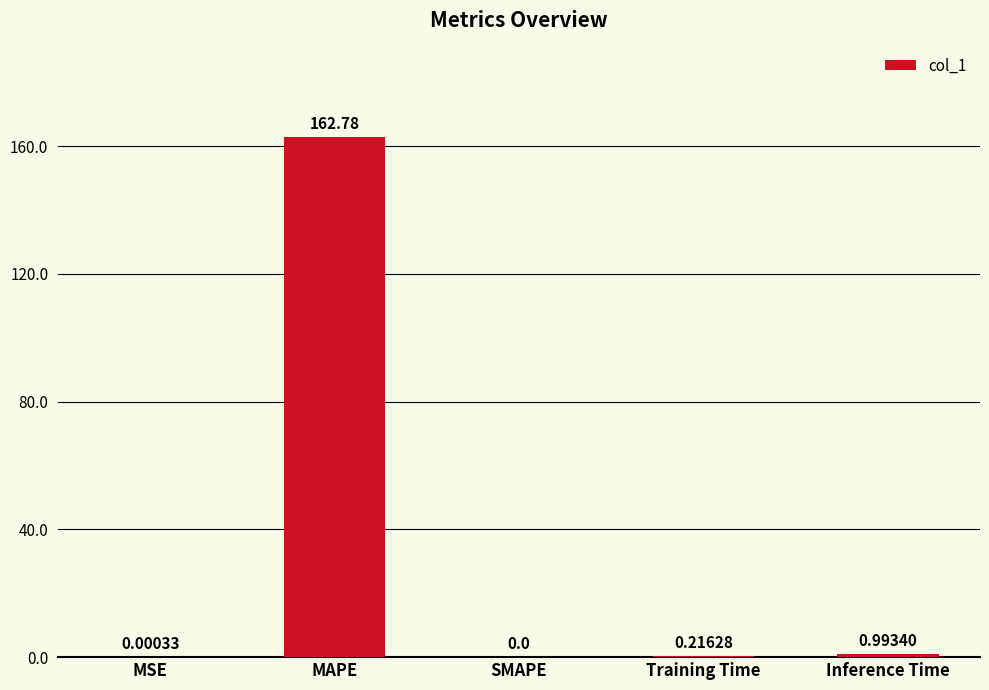

How many data points does each series have?

5